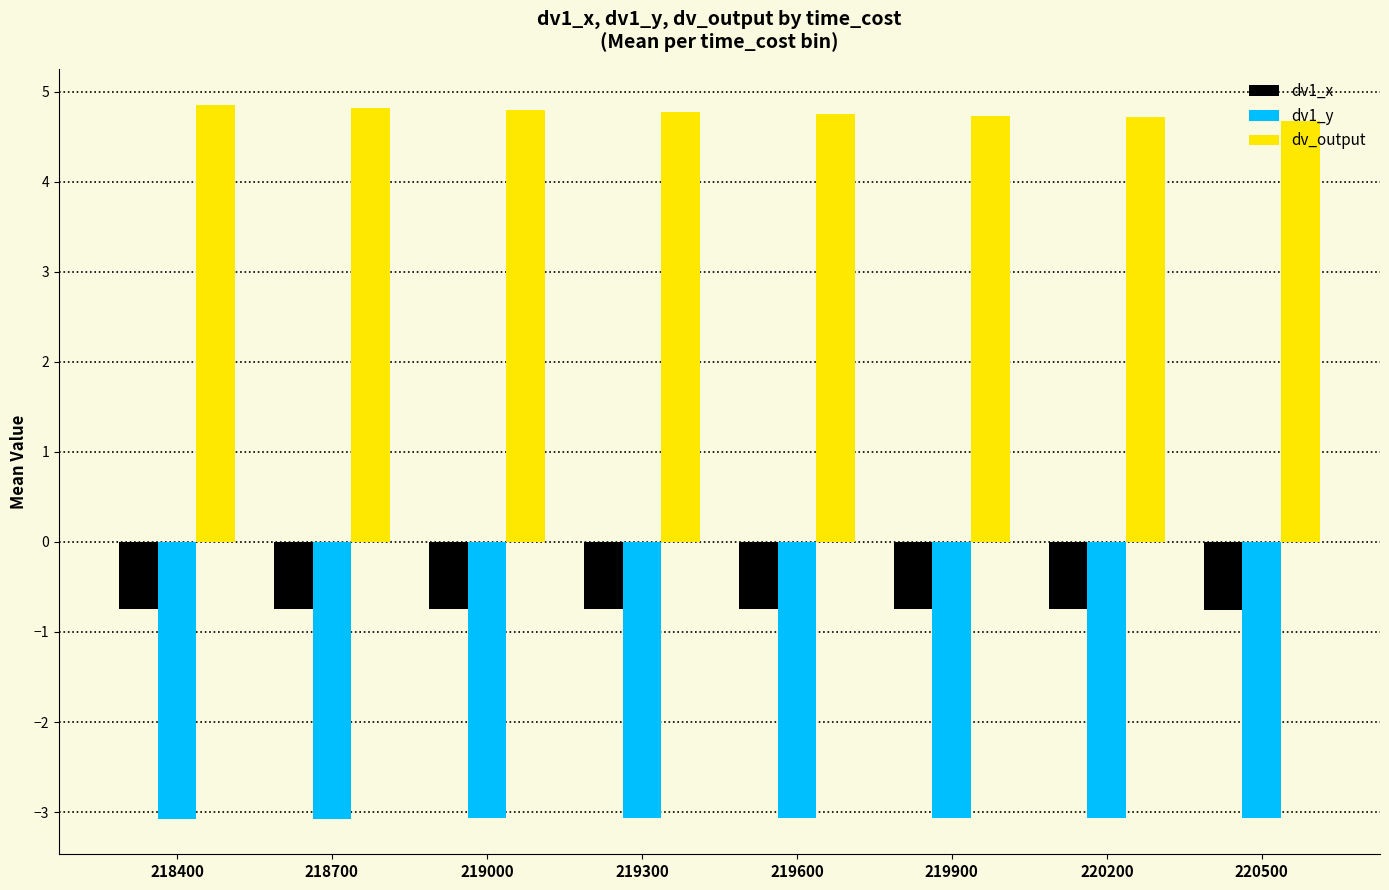

What is the lowest value of the dv_output series?

4.7